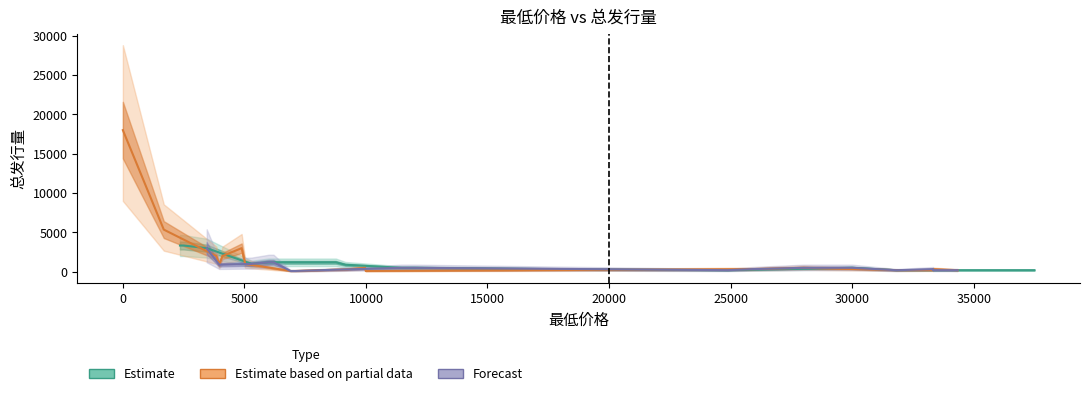

Does the chart have visible grid lines?

No